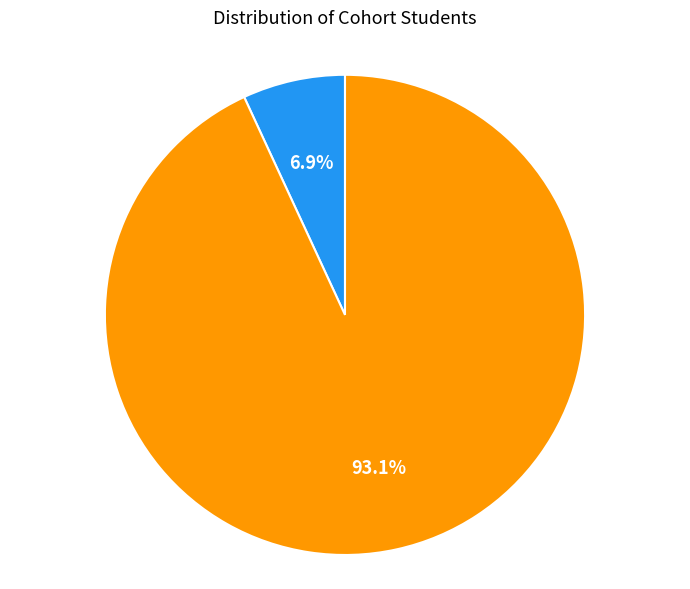

Does any single category account for the majority?

Yes